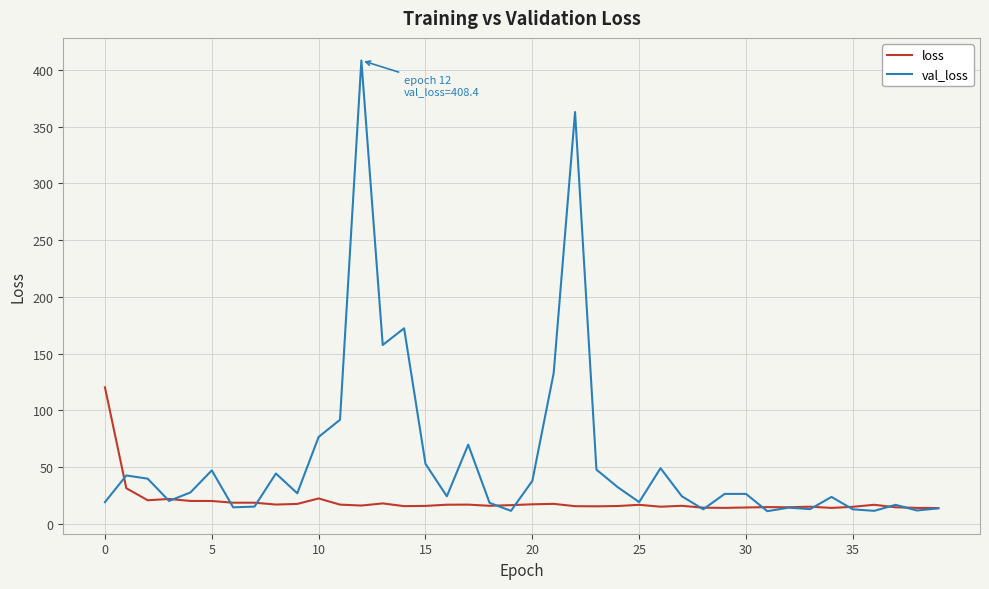

Which series has the largest total across all categories?

val_loss